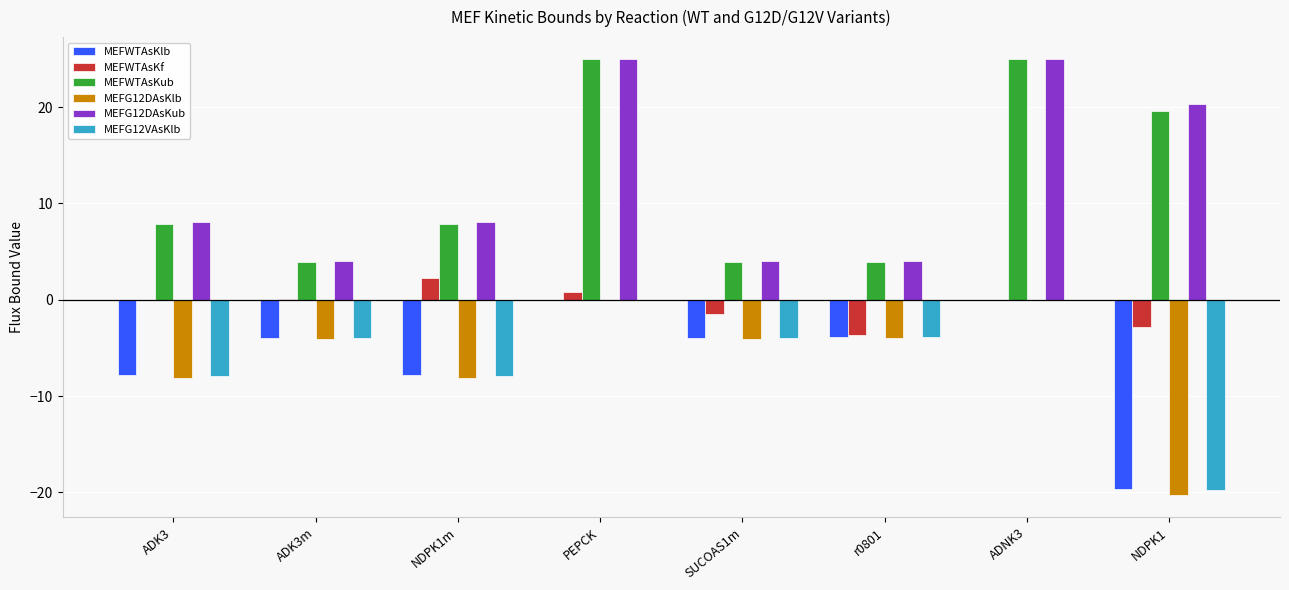

What is the maximum value shown in the chart?

25.0